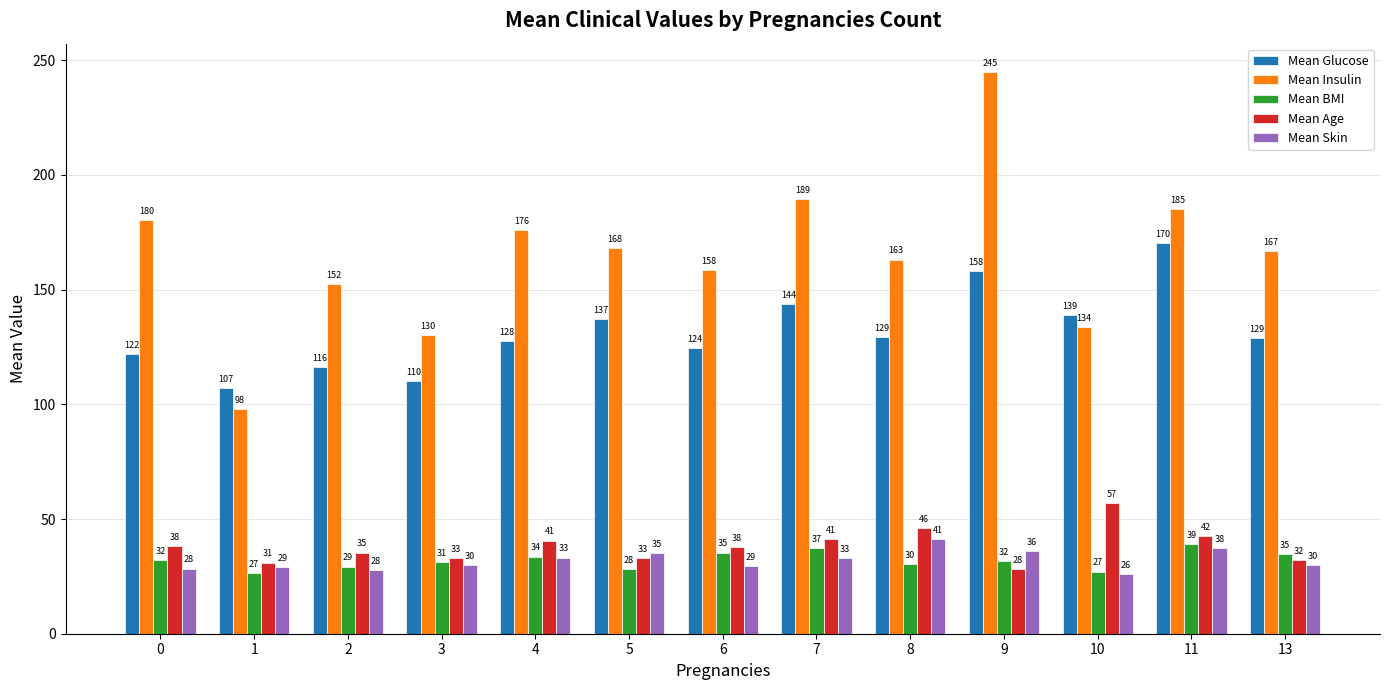

Is it true that Mean Age equals 19.4 at 13?

False